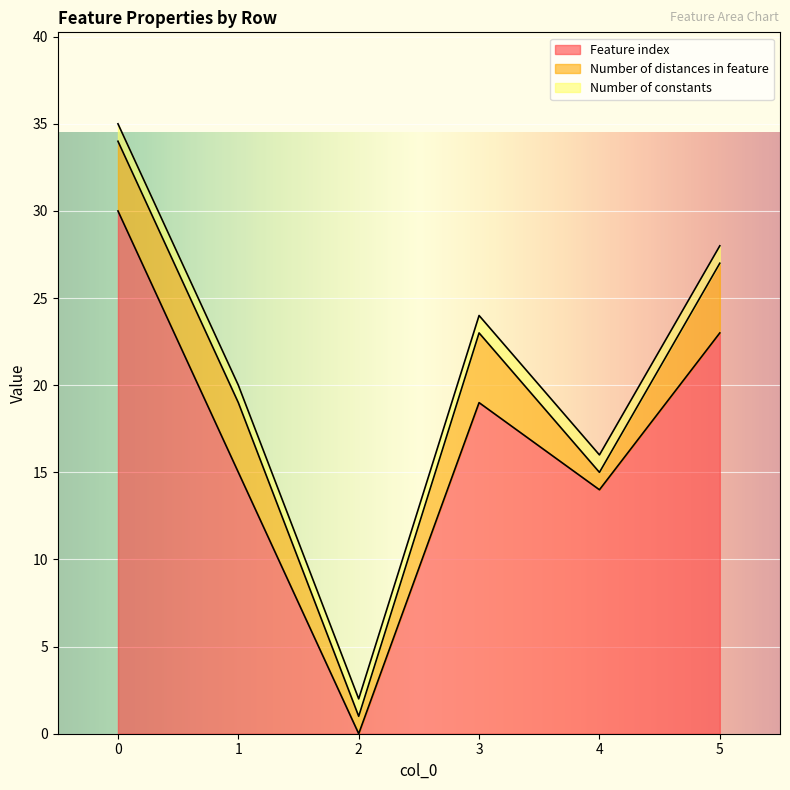

At which category does Number of distances in feature reach its first local valley?

2